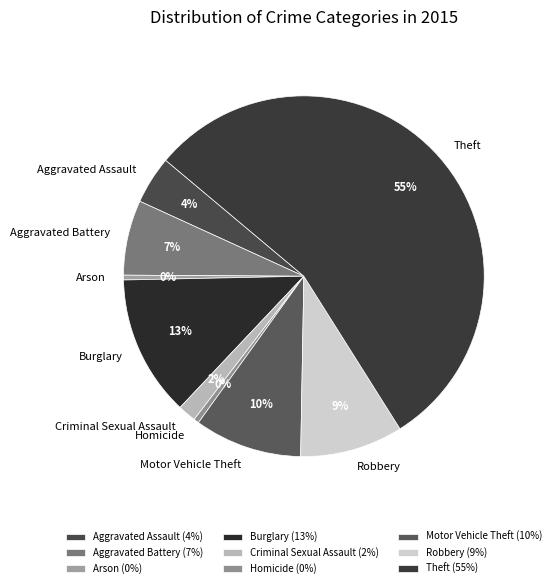

The Homicide slice represents 0% of the pie. True or false?

True